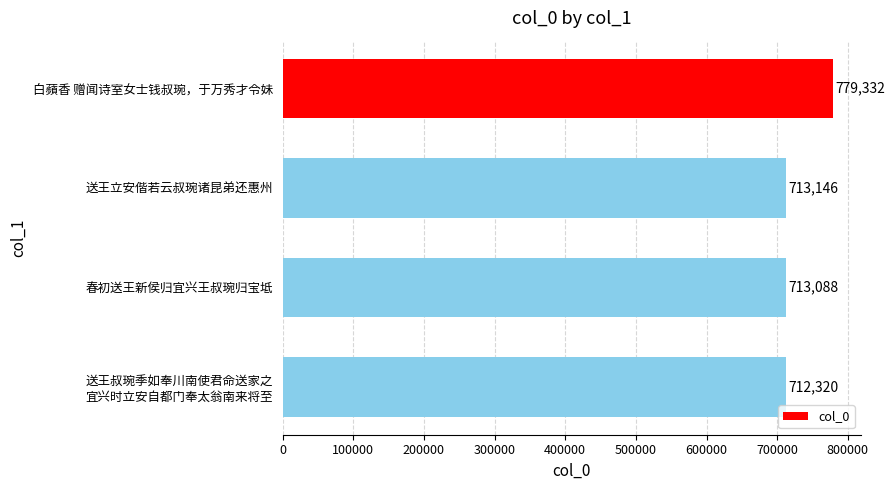

How many distinct data groups are displayed?

1